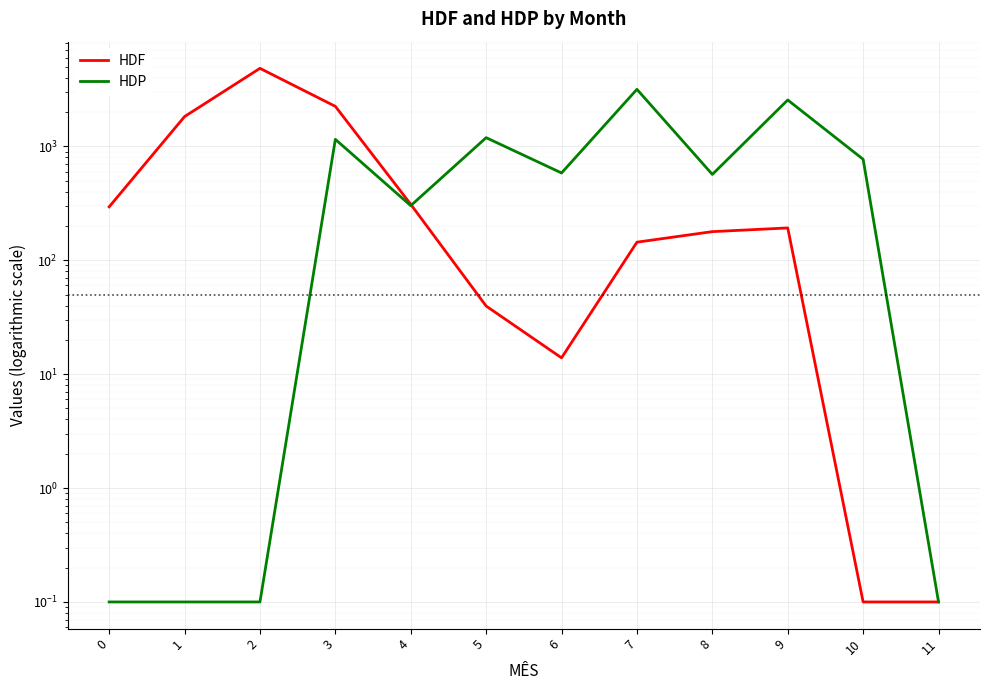

Where do HDF and HDP first cross each other?

4 and 5